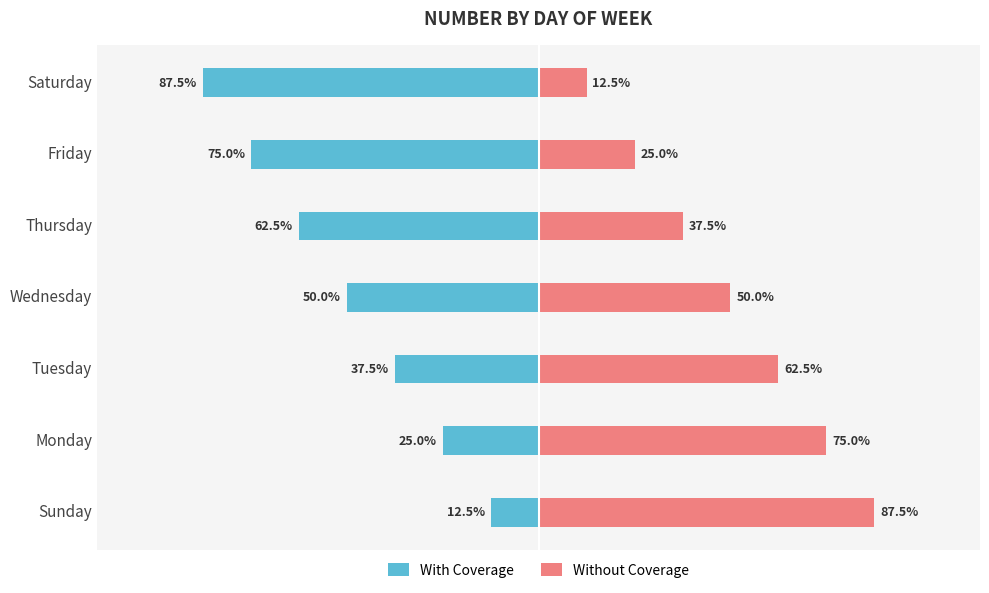

What is the difference between the second highest and minimum values in the Without Coverage series?

62.5